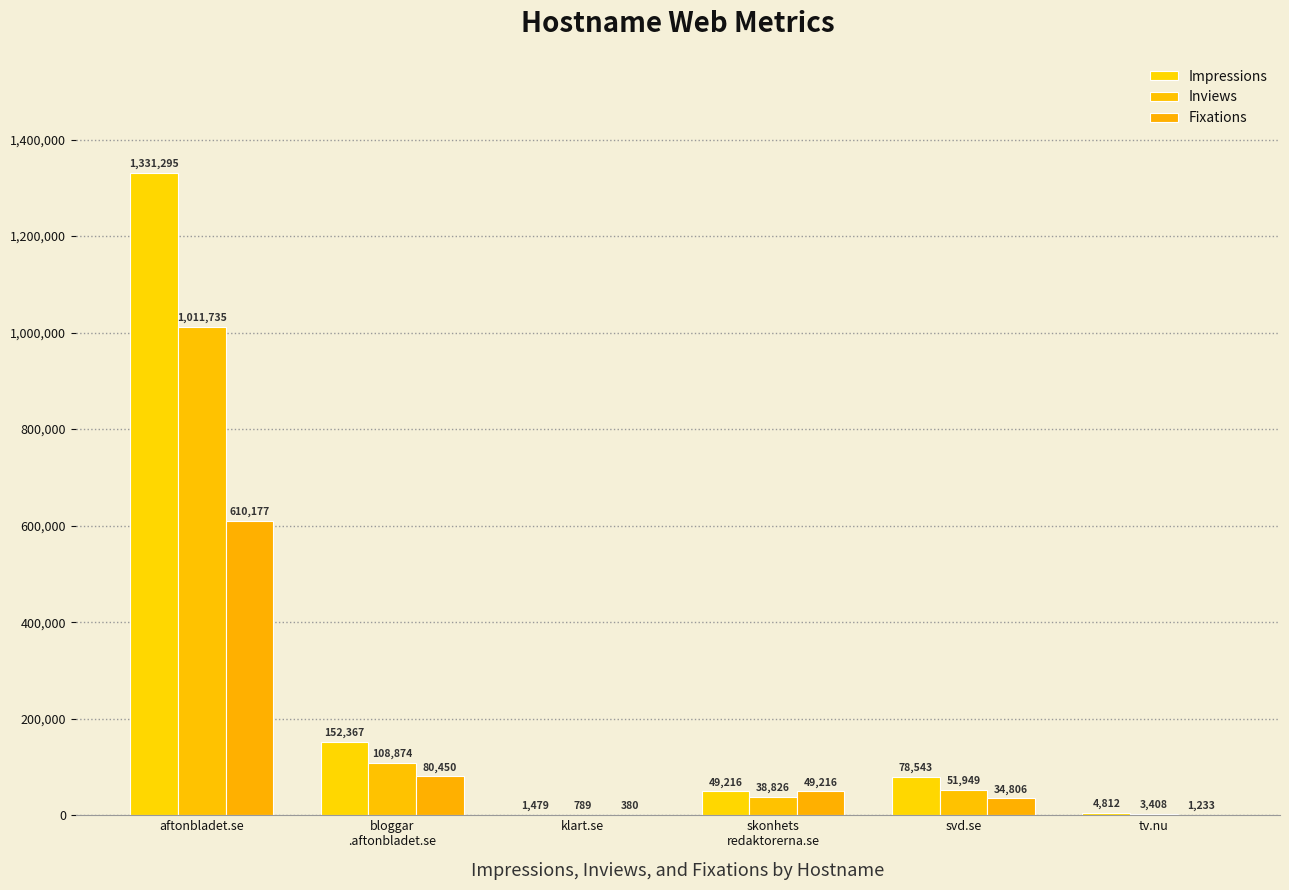

Are the bars grouped side by side (vs. stacked)?

Yes